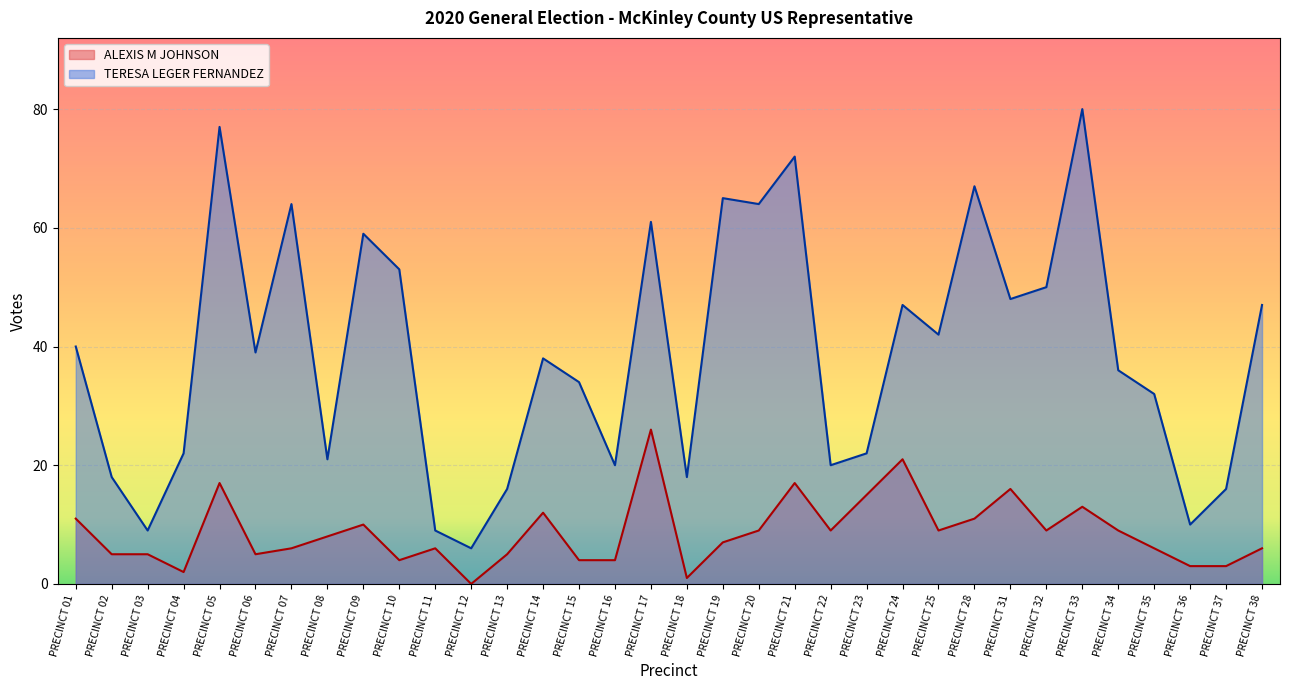

Which series changed the most between PRECINCT 09 and PRECINCT 32?

TERESA LEGER FERNANDEZ